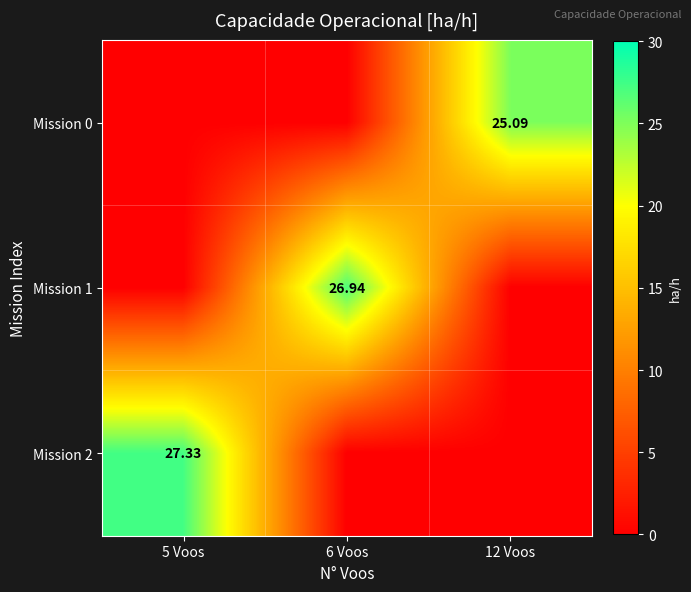

Is the value of Mission 1 at 6 Voos greater than the value of Mission 0 at 12 Voos?

Yes